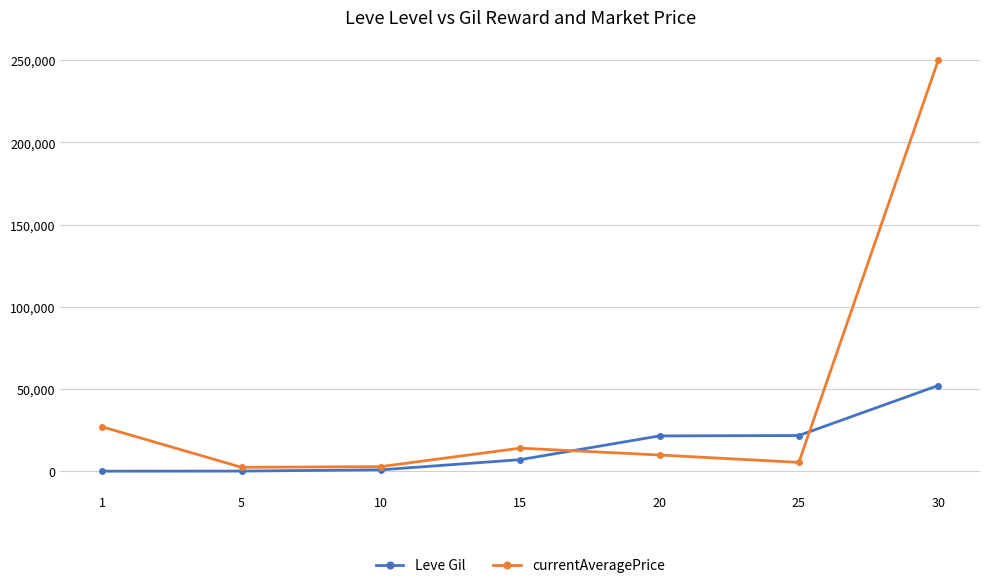

At which category is the sum across all series the highest?

30